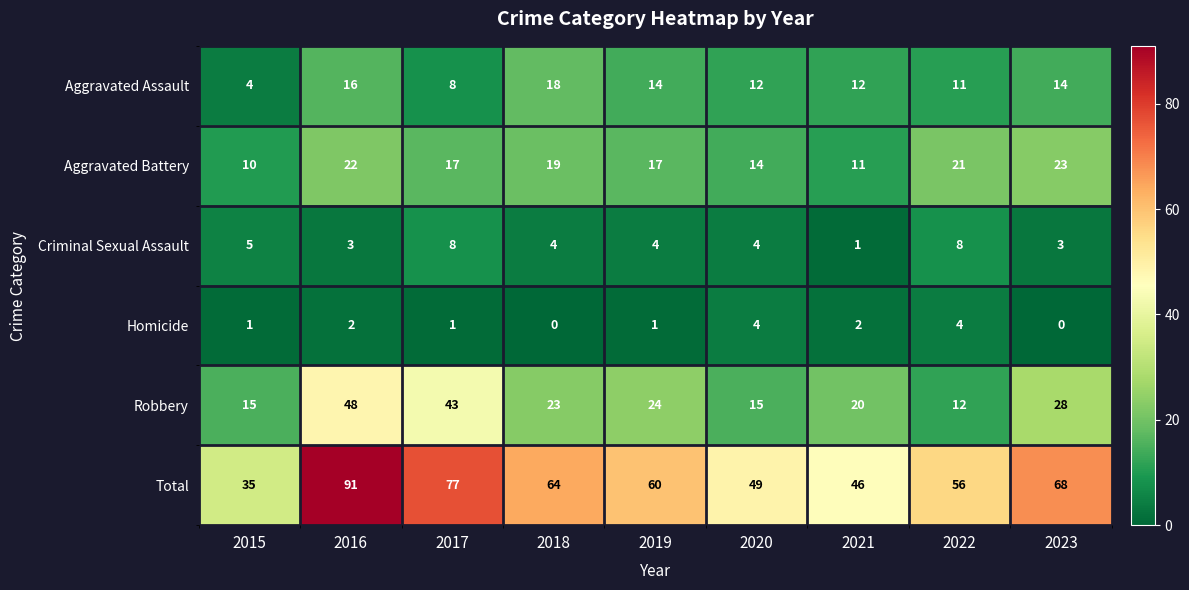

At how many categories does at least one series exceed 1?

9